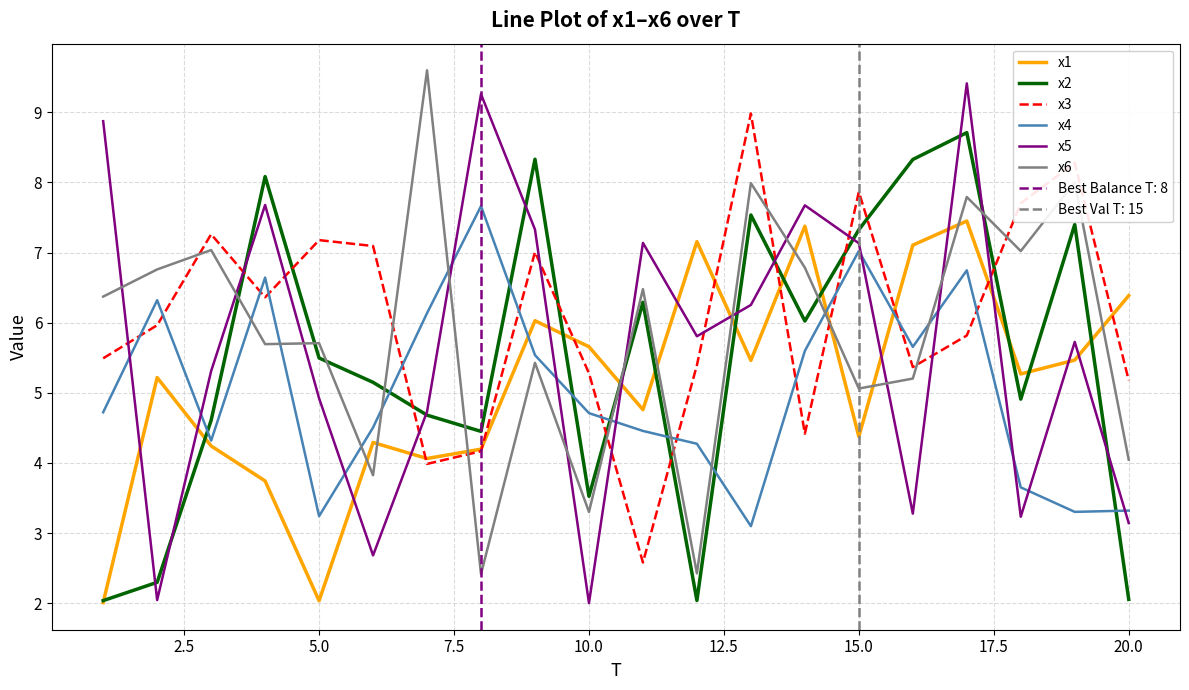

What is the sum of all x6 values?

116.9